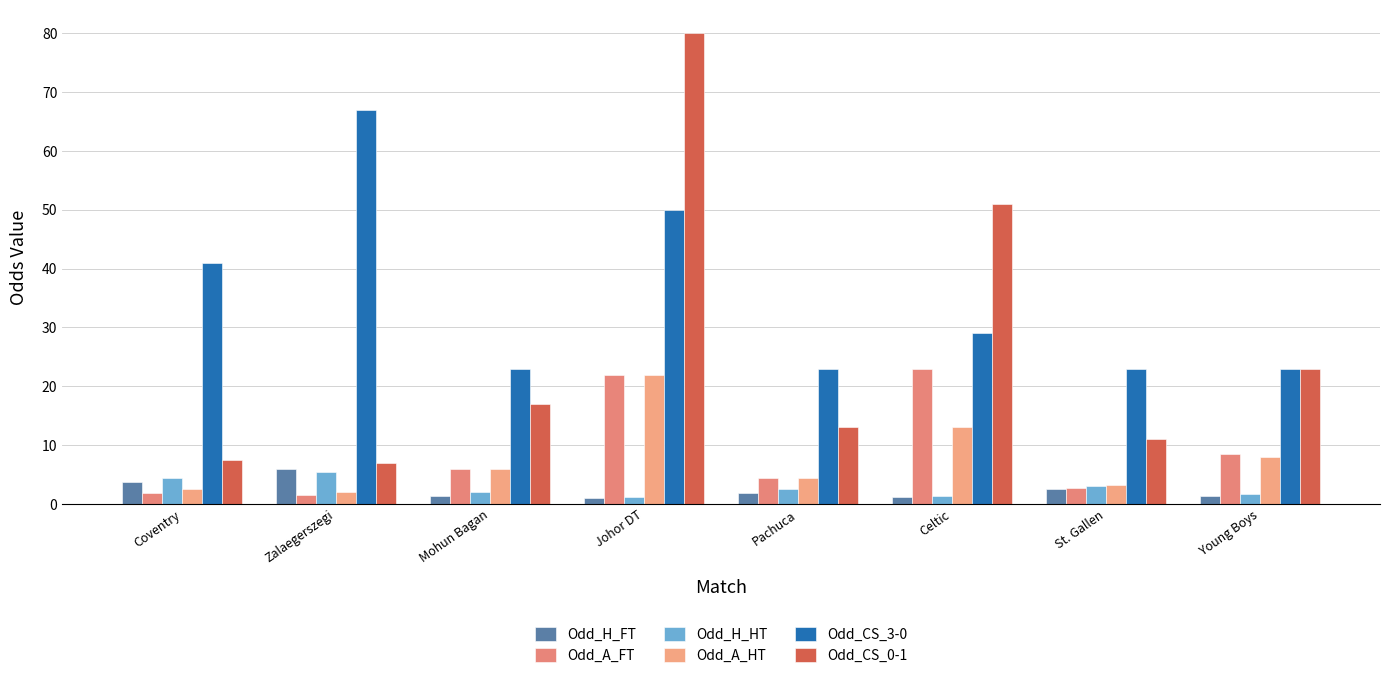

At which category does the chart reach its minimum across all series?

Johor DT